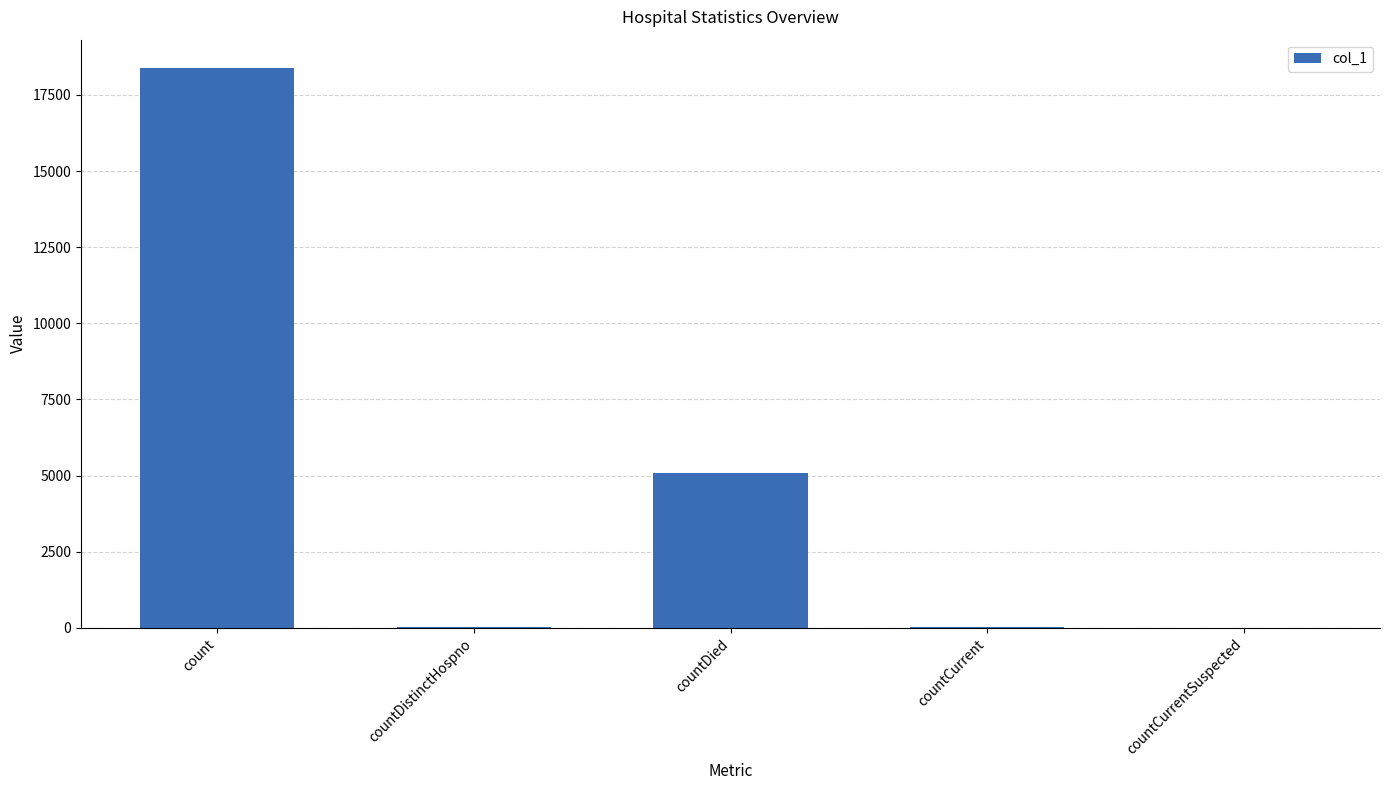

Count the number of categories in the chart.

5